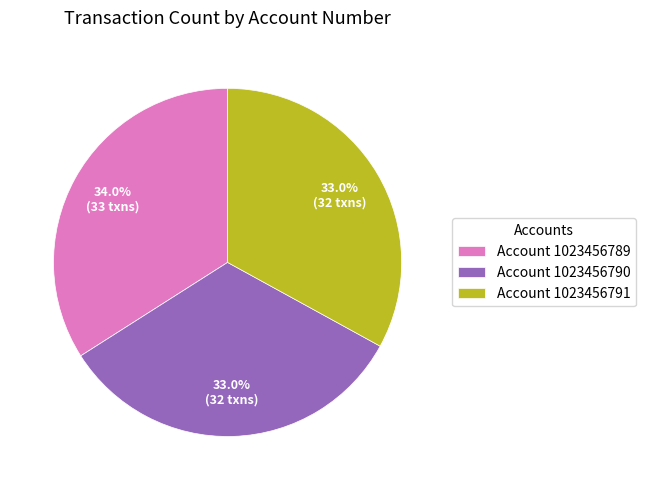

Does Account 1023456789 account for over 50% of the chart?

No